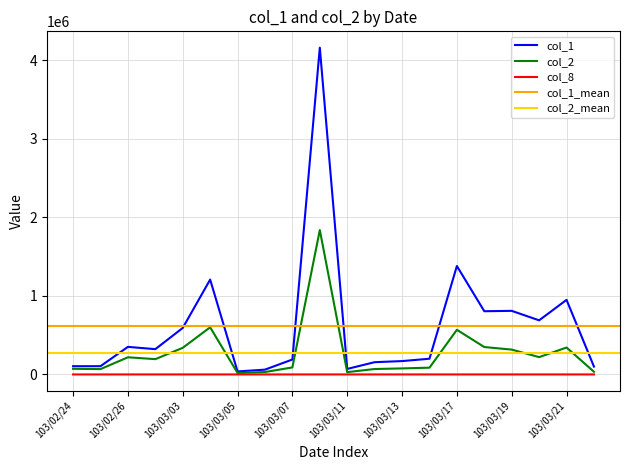

True or false: col_1 has a value of 70000 at 103/03/11.

True